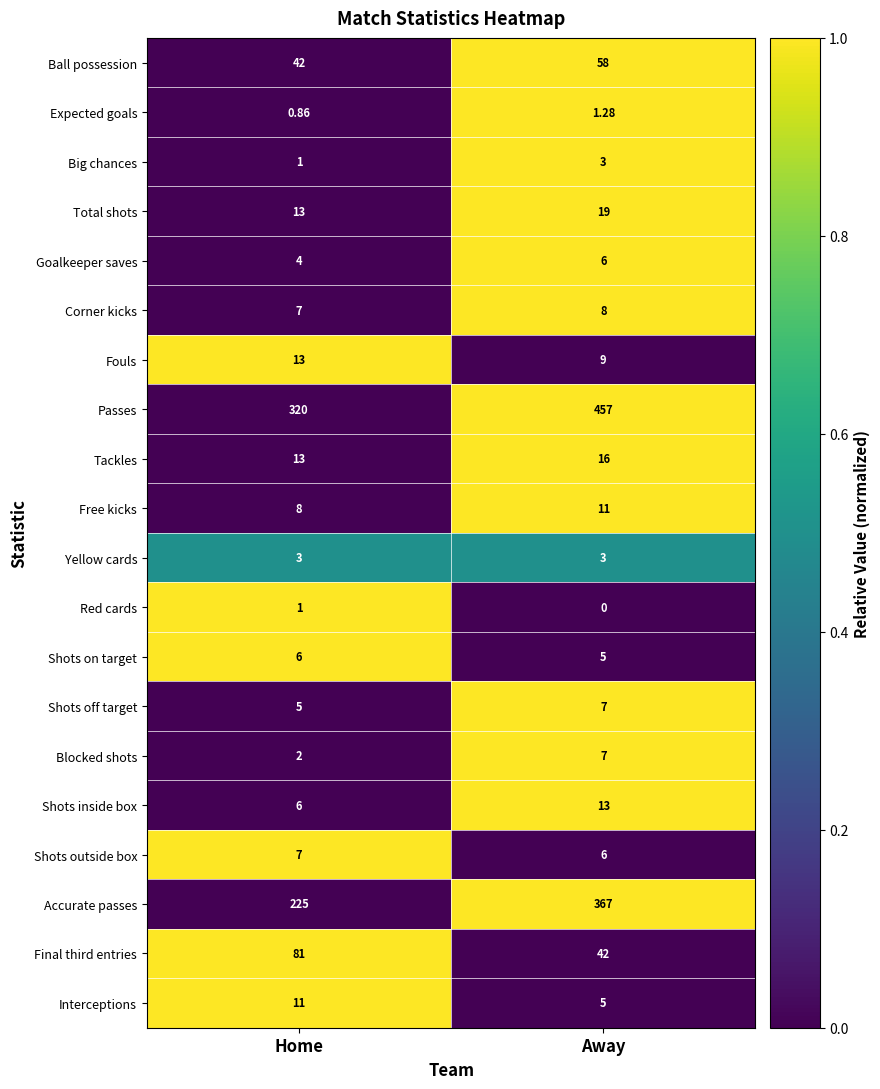

At which label does Goalkeeper saves reach its minimum?

Home